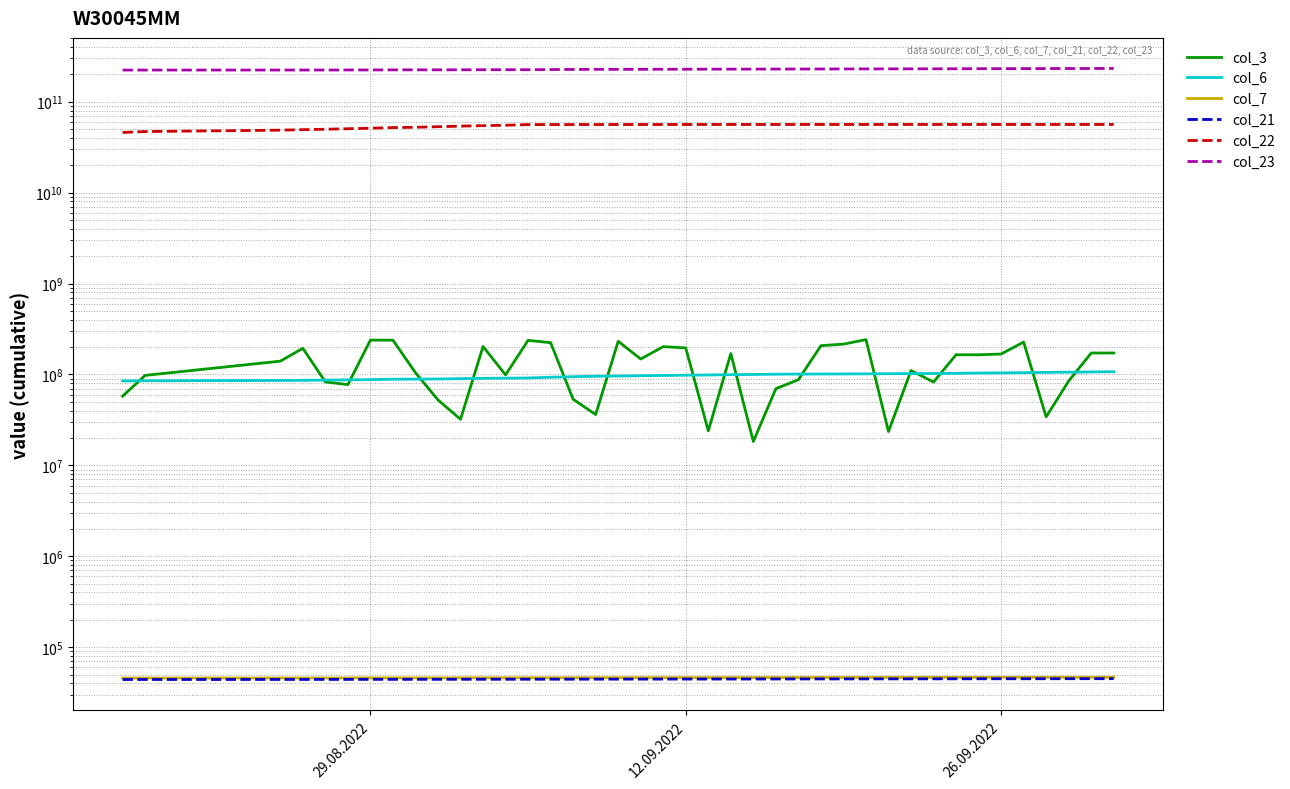

What are all the series names shown in the legend?

col_3, col_6, col_7, col_21, col_22, col_23